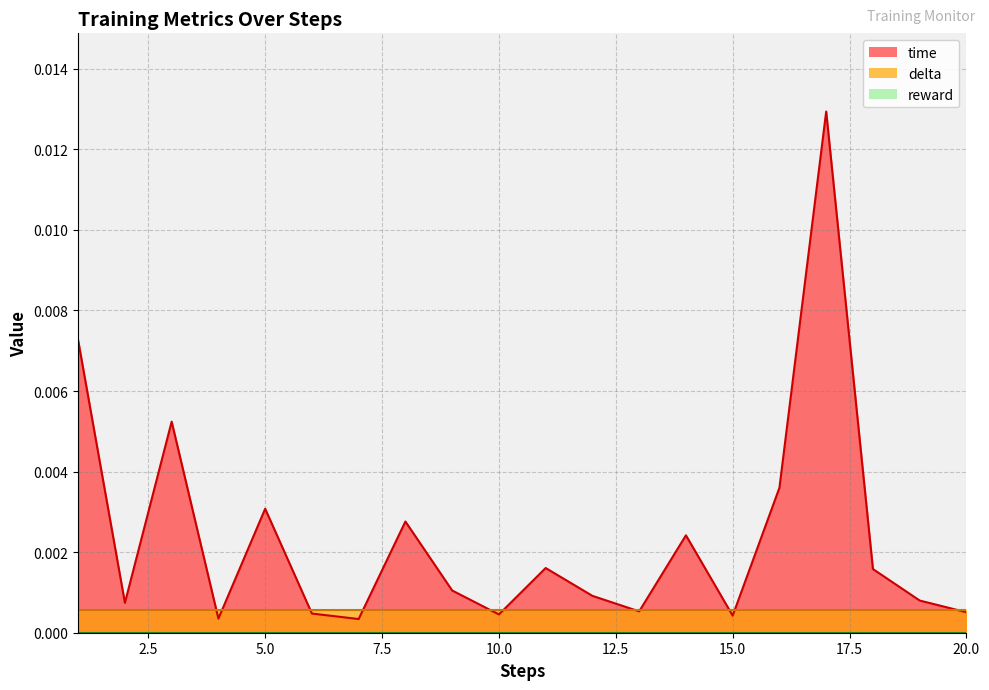

Does the chart display data point markers on the line(s)?

No